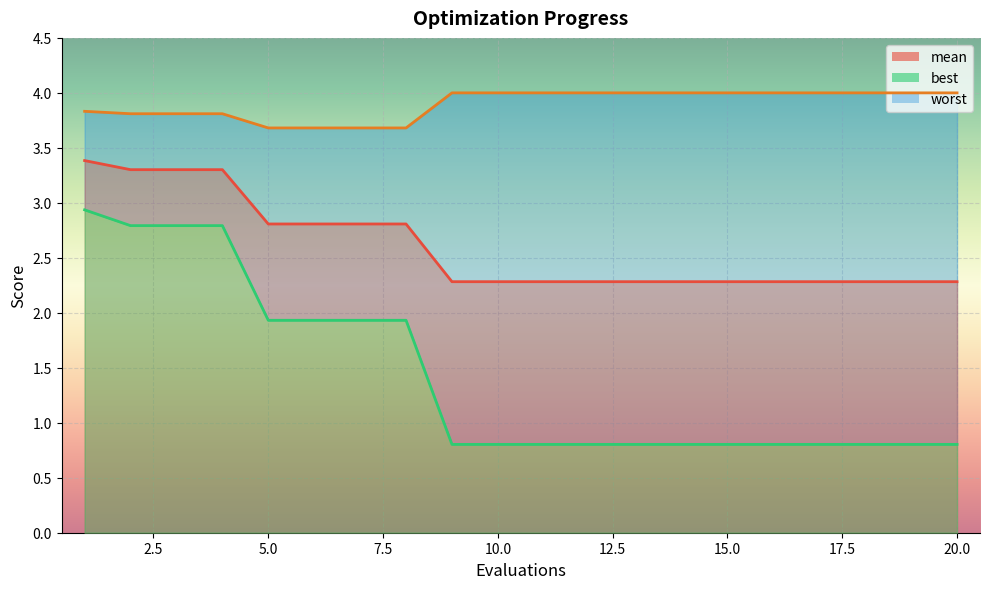

Which label corresponds to the largest value in the chart?

9